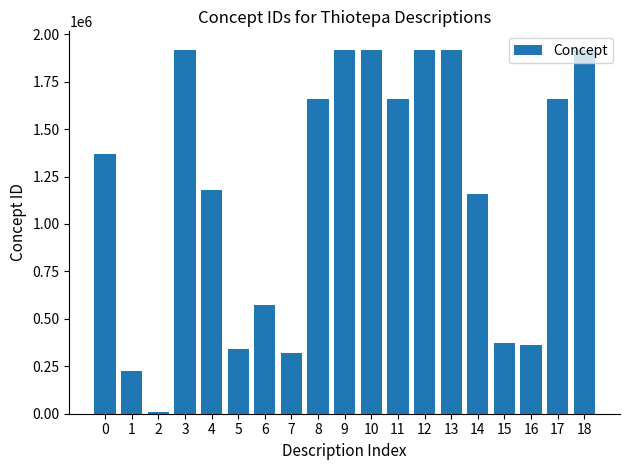

At which category does the chart reach its minimum across all series?

2